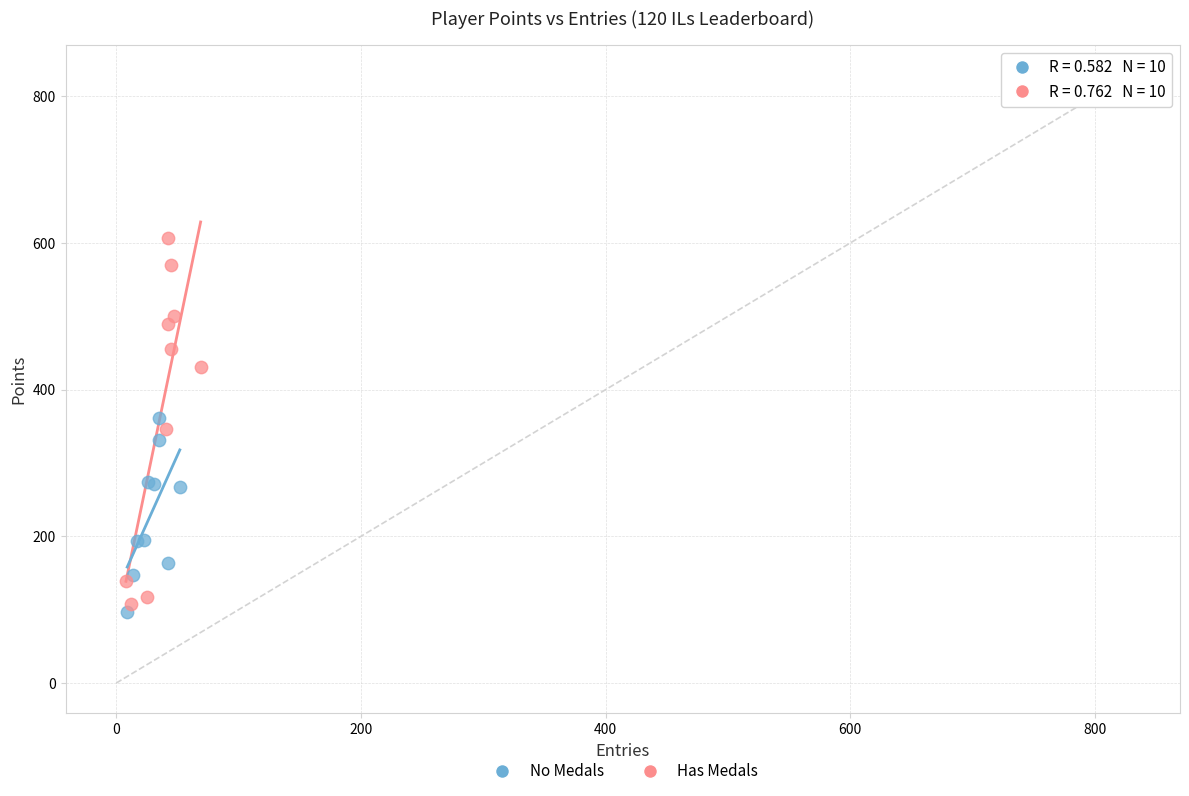

Which series contains the highest Y value?

Has Medals